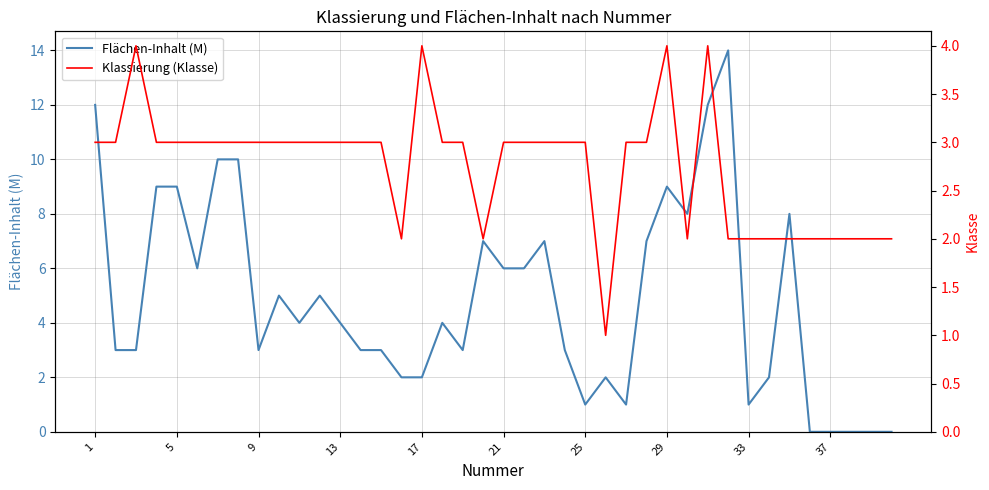

Is the value of Klassierung (Klasse) at 23 greater than the value of Flächen-Inhalt (M) at 20?

No